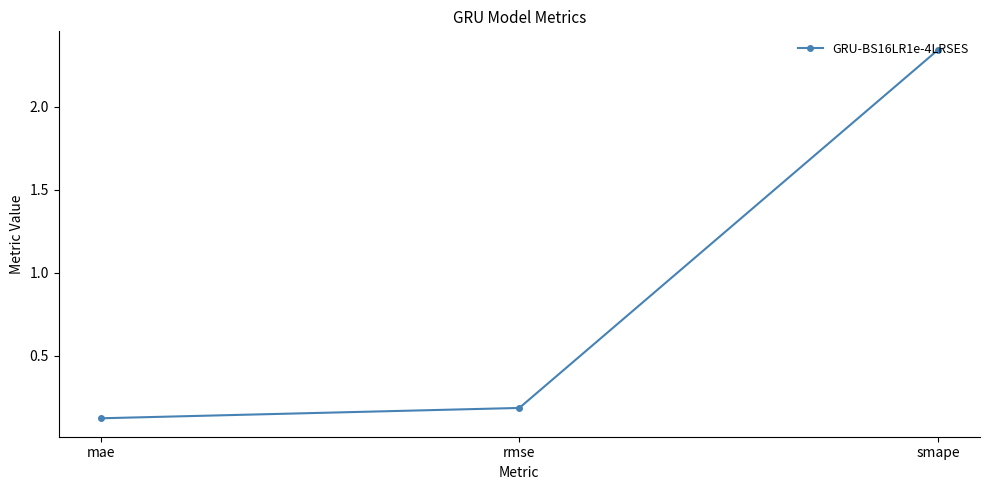

What is the average value?

0.9